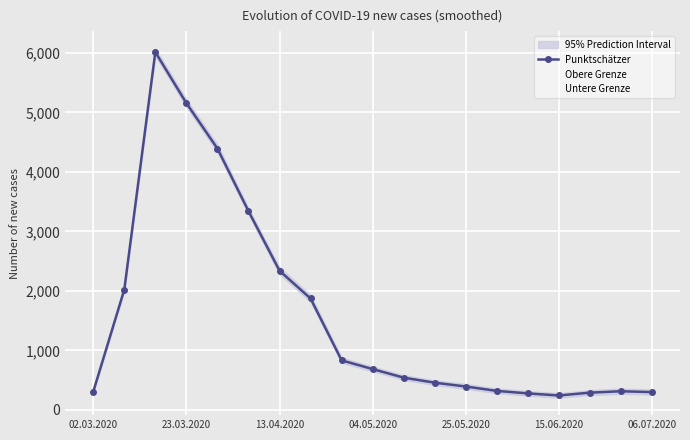

Rank the series at 17 from highest to lowest value.

Obere Grenze, Punktschätzer, Untere Grenze